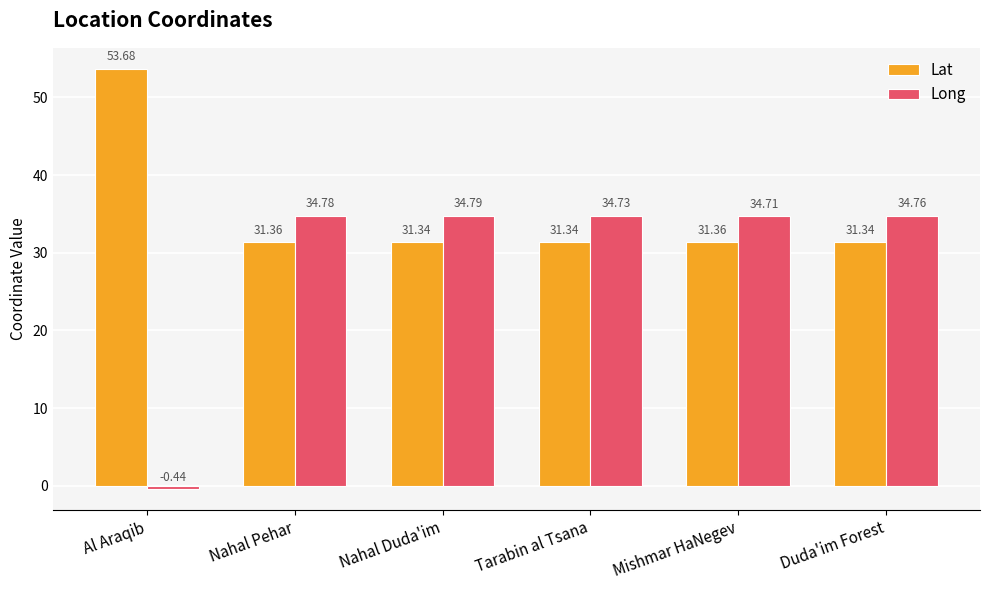

What is the difference between the maximum and minimum values in the Long series?

35.2